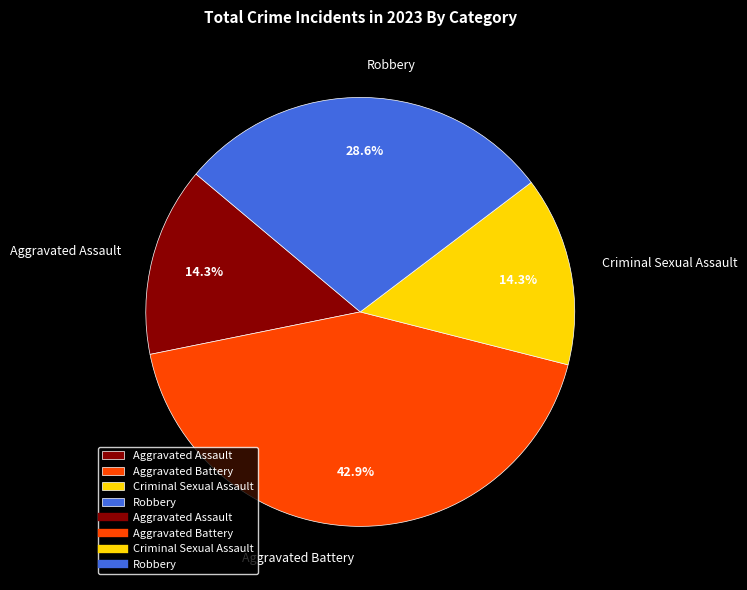

True or false: Aggravated Assault accounts for 3% of the total.

False